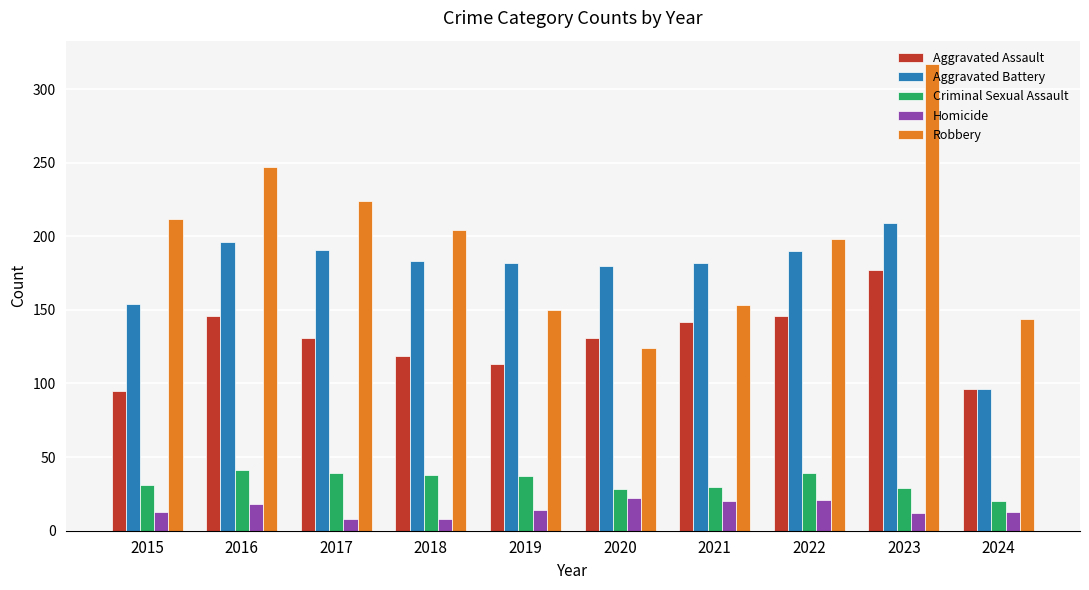

Is it true that Robbery equals 94 at 2016?

False